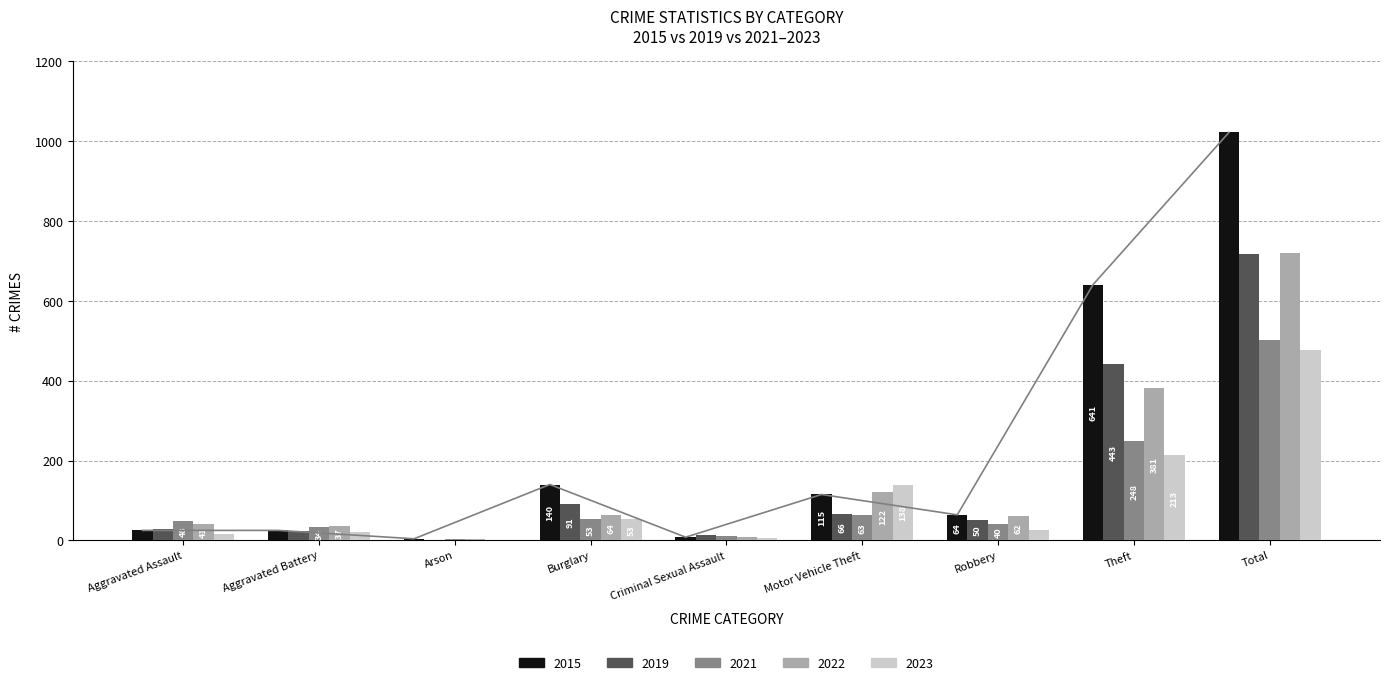

Which series has the largest total across all categories?

2015